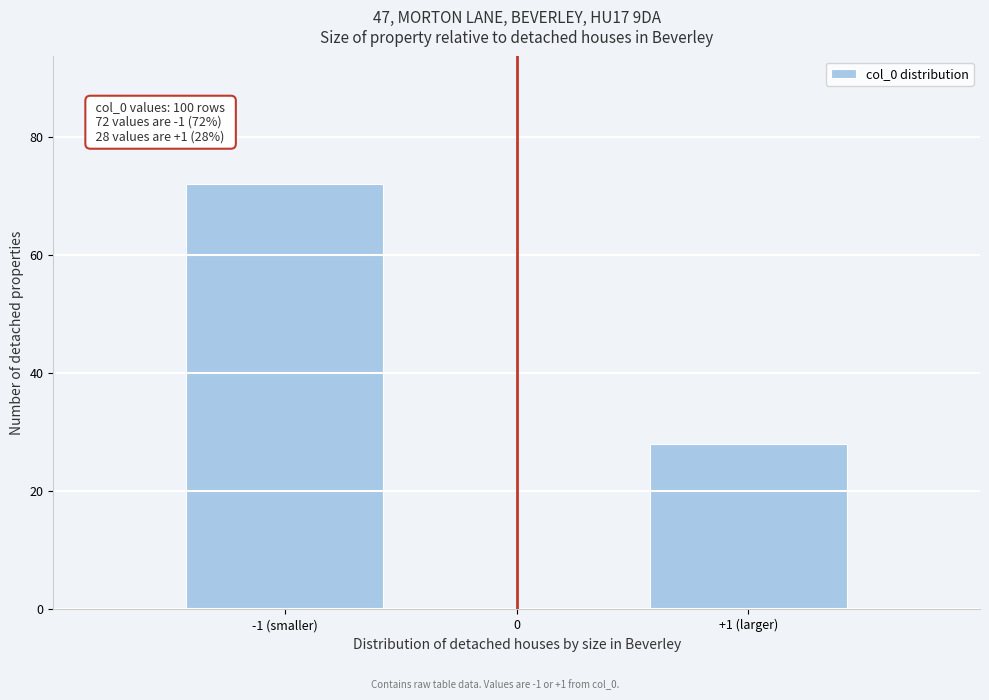

Reading left to right, what are all the values shown in this chart?

-1 (smaller)=72	0=0	+1 (larger)=28